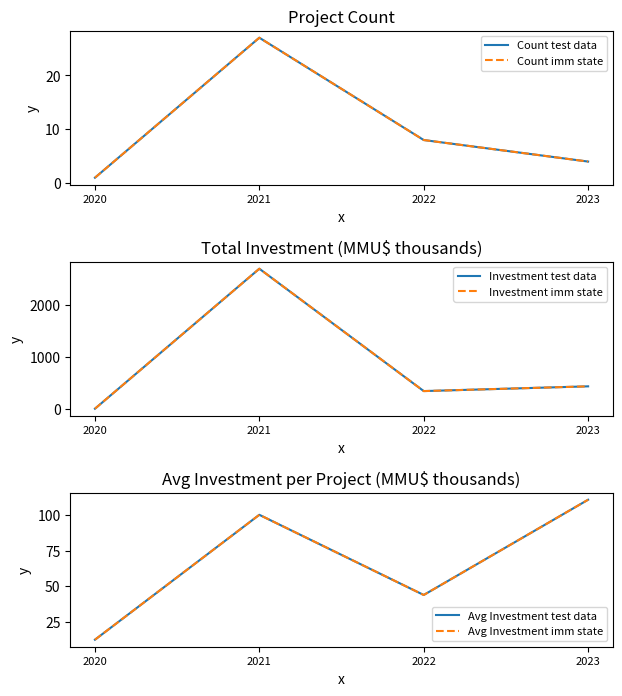

What is the sum of all Count test data values?

40.0